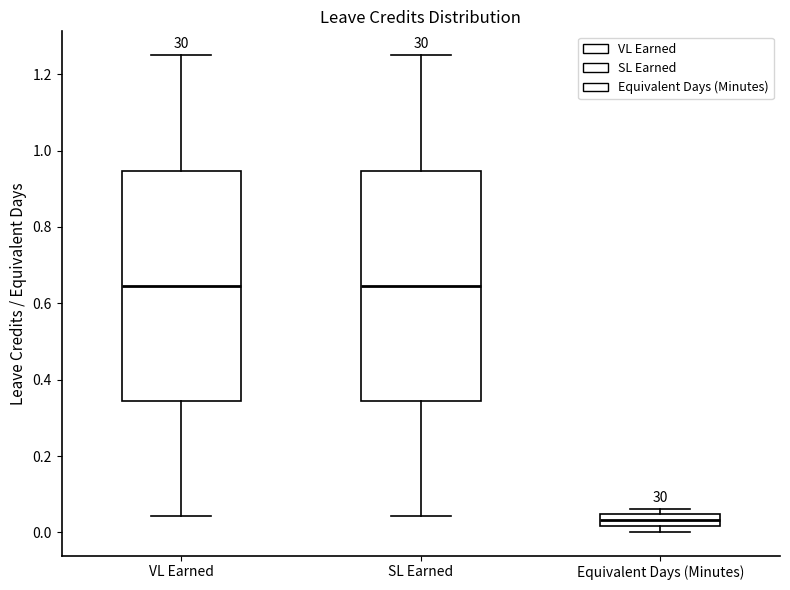

Where is the lower edge of the box for VL Earned on the y-axis? The values are not printed on the chart, so give them approximately, as read against the axis.

0.34